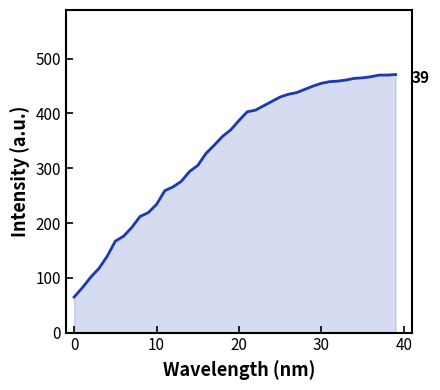

What is the minimum value shown in the chart?

65